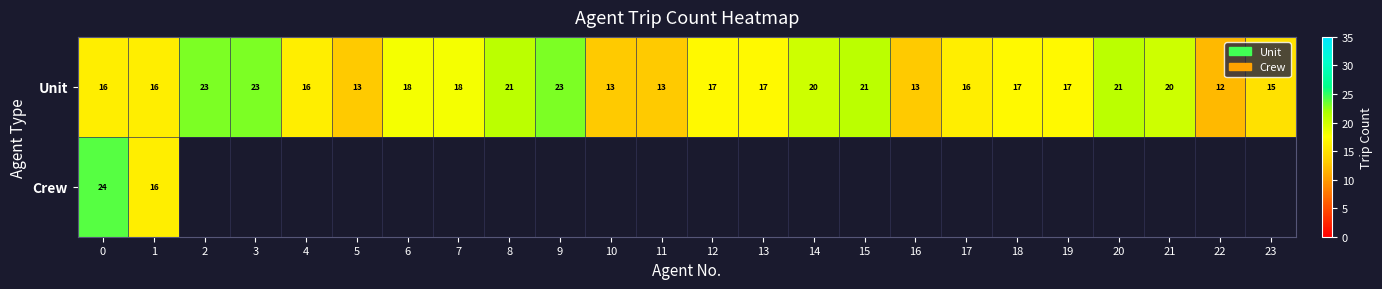

The value of Unit at 9 is 23. True or false?

True